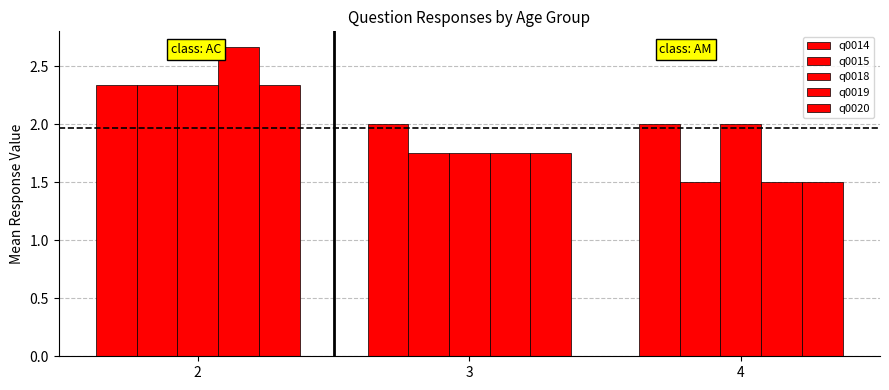

Reading left to right, extract all data points from this chart.

q0014: 2=2.3	3=2.0	4=2.0
q0015: 2=2.3	3=1.8	4=1.5
q0018: 2=2.3	3=1.8	4=2.0
q0019: 2=2.7	3=1.8	4=1.5
q0020: 2=2.3	3=1.8	4=1.5